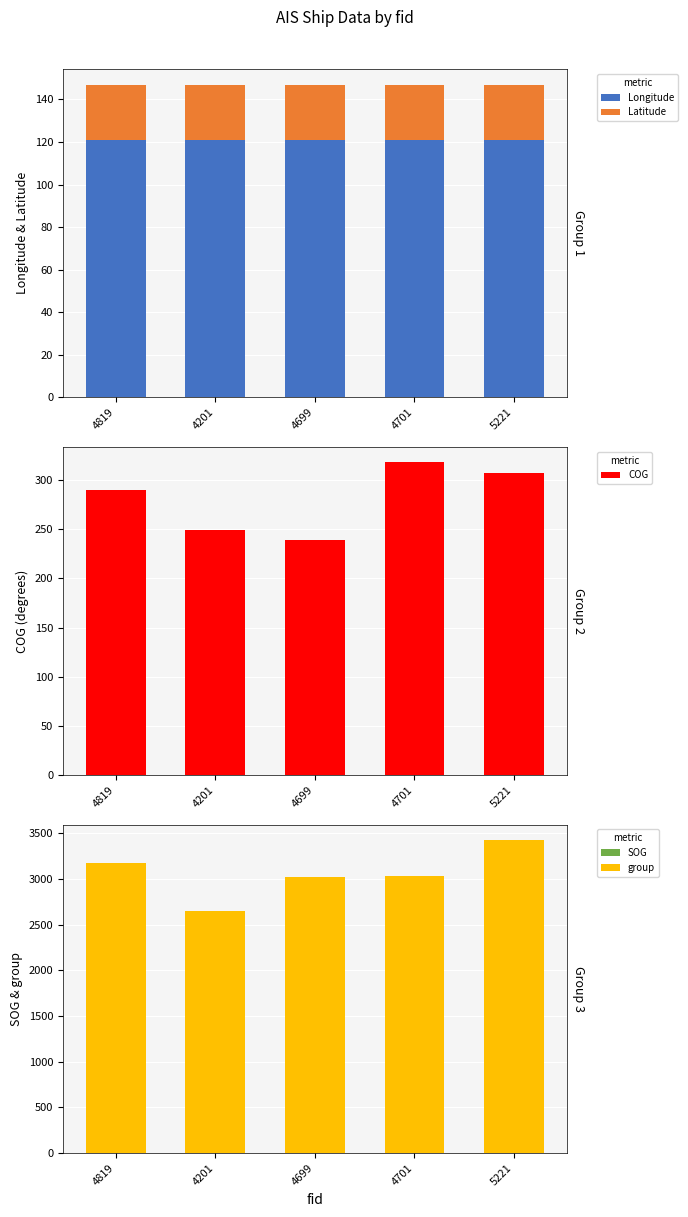

Is it true that group equals 3169.0 at 4819?

True